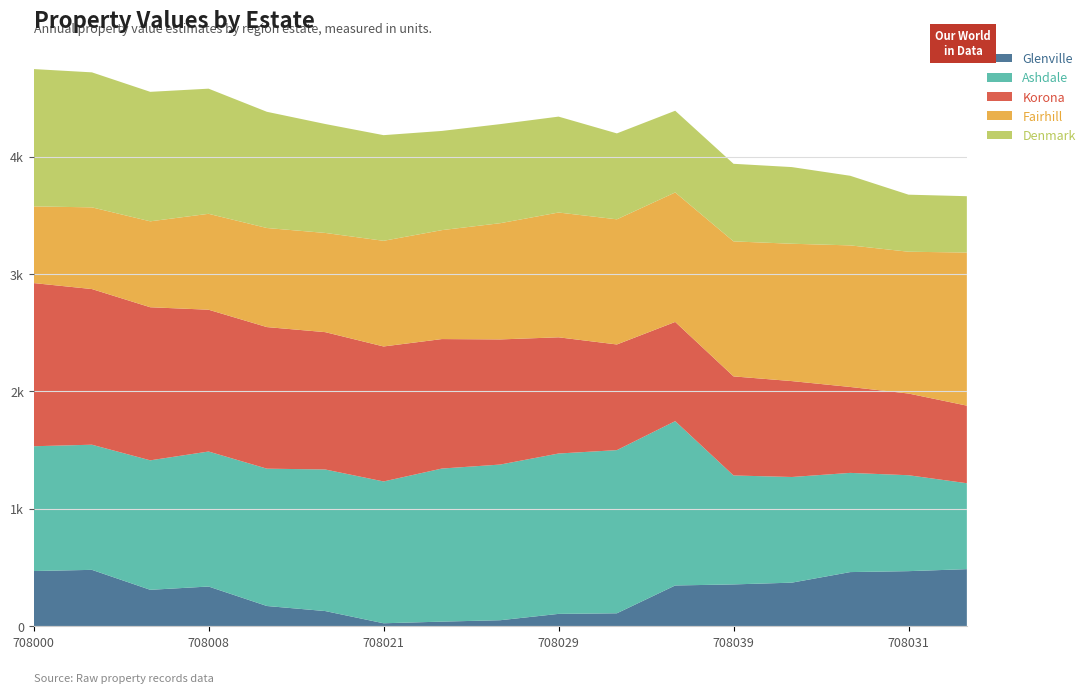

Reading left to right, transcribe all the data shown in this chart.

Glenville: 470	480	310	338	172	129	25	39	51	105	110	347	356	371	461	469	486
Ashdale: 1063	1066	1103	1150	1170	1206	1208	1304	1326	1366	1390	1400	928	900	845	817	732
Korona: 1390	1326	1304	1208	1206	1170	1150	1103	1066	990	900	845	844	817	732	696	661
Fairhill: 653	696	732	817	844	845	900	928	990	1063	1066	1103	1150	1170	1206	1208	1304
Denmark: 1170	1150	1103	1066	990	928	900	845	844	817	732	696	661	653	593	486	480